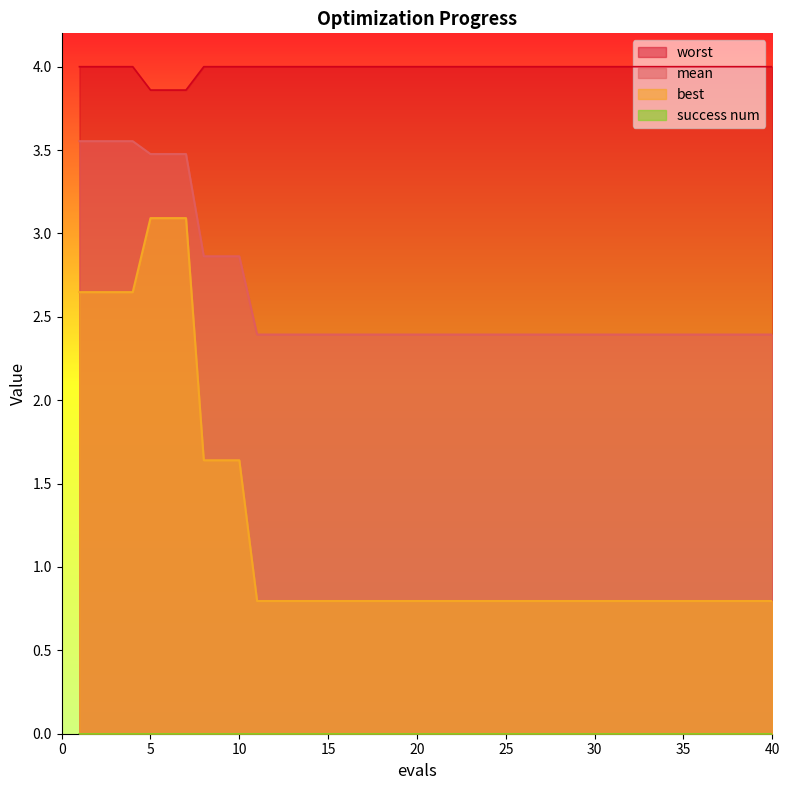

What is the difference between the highest and lowest values at 15?

4.0